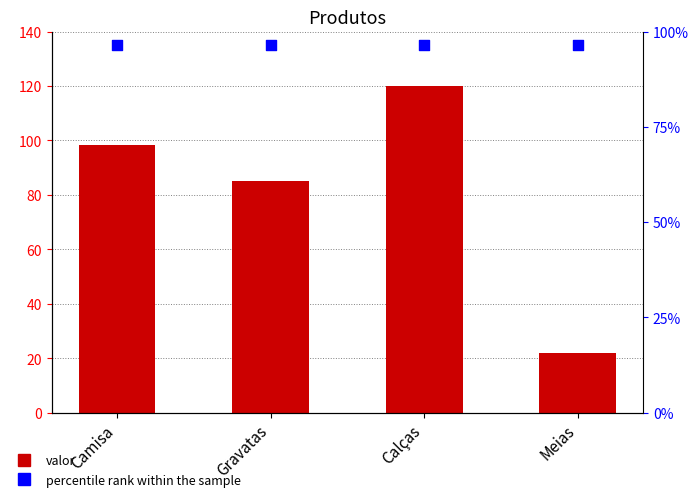

What is the total value across all series at Meias?

157.0